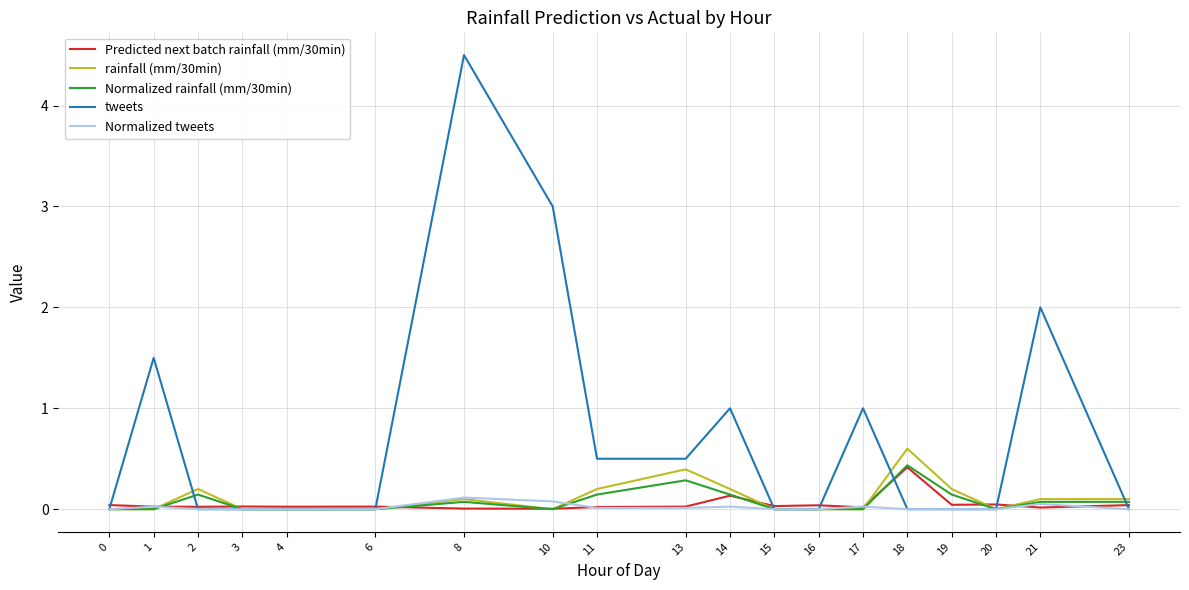

What is the maximum value shown in the chart?

4.5